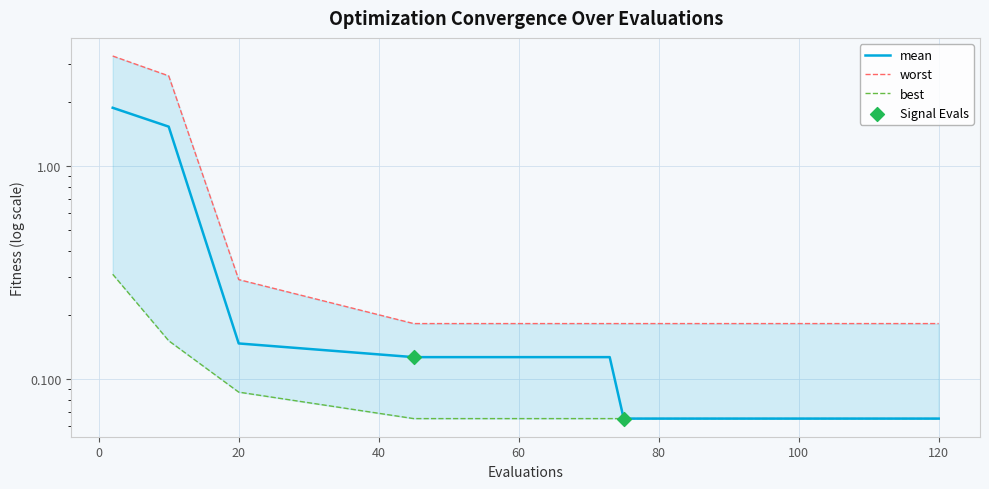

Which series has the largest total across all categories?

worst